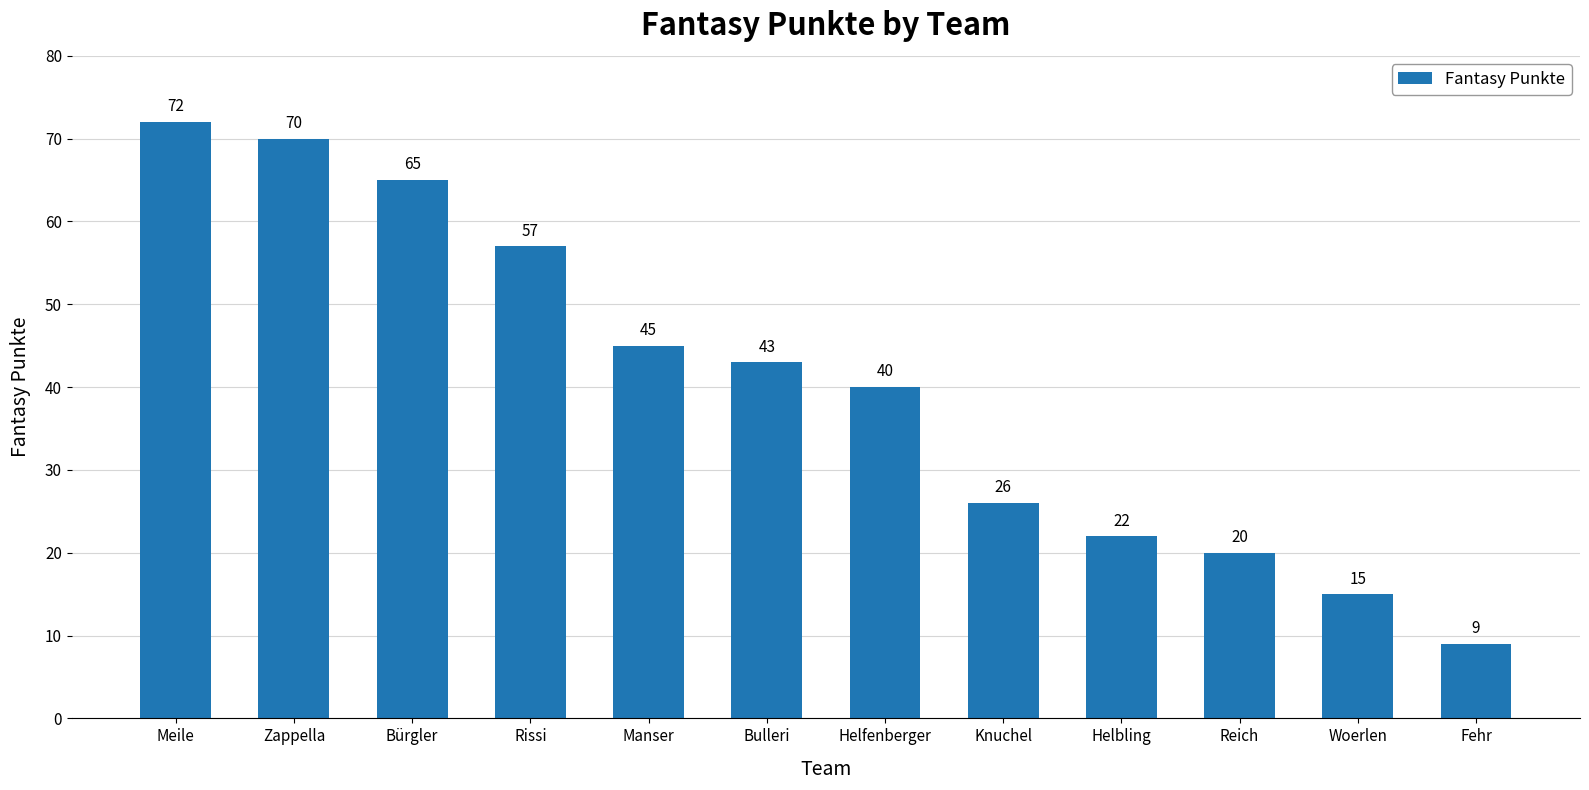

What is the sum of the values at Fehr and Meile?

81